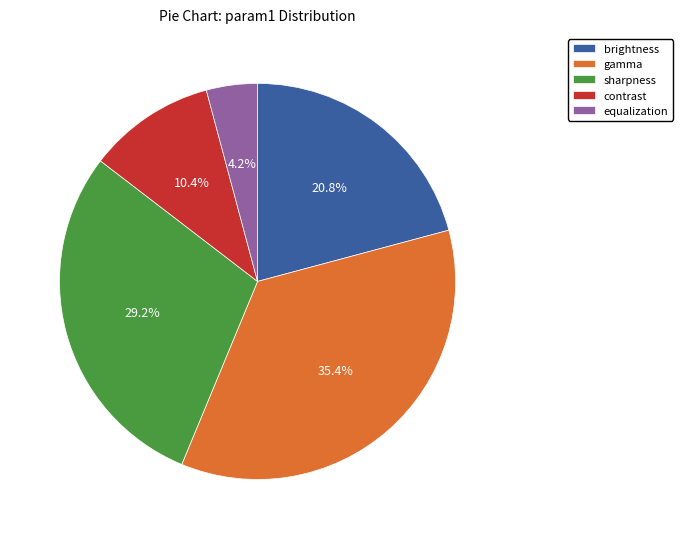

Count the number of slices in the pie.

5